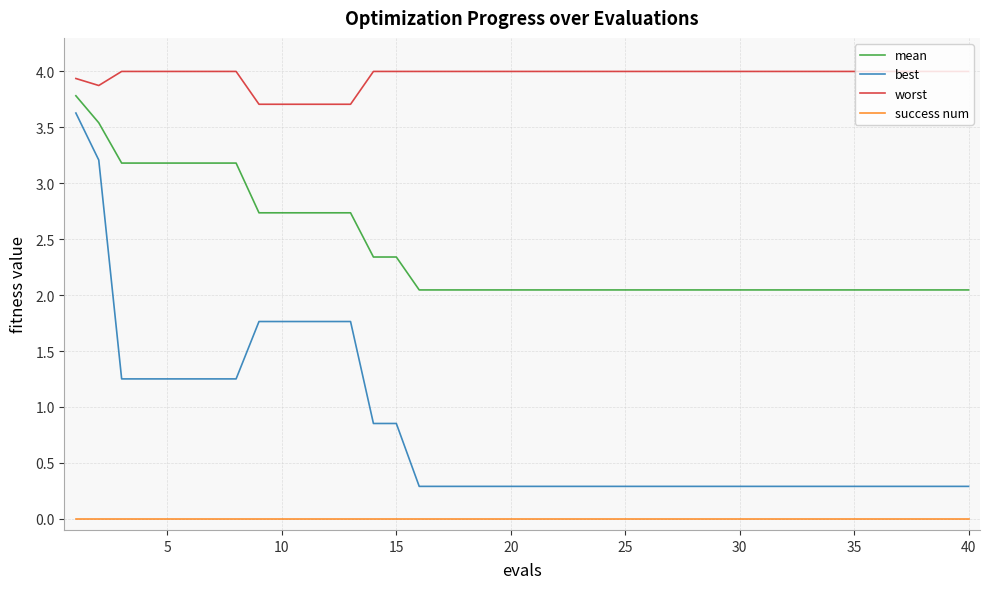

What is the sum of all worst values?

158.3